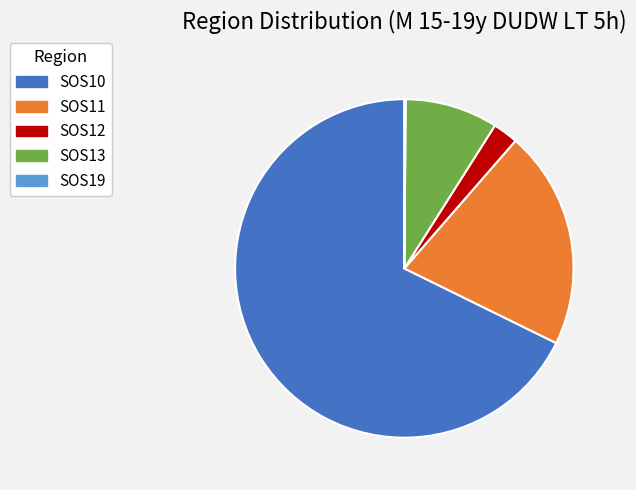

Between SOS10 and SOS13, which is larger?

SOS10